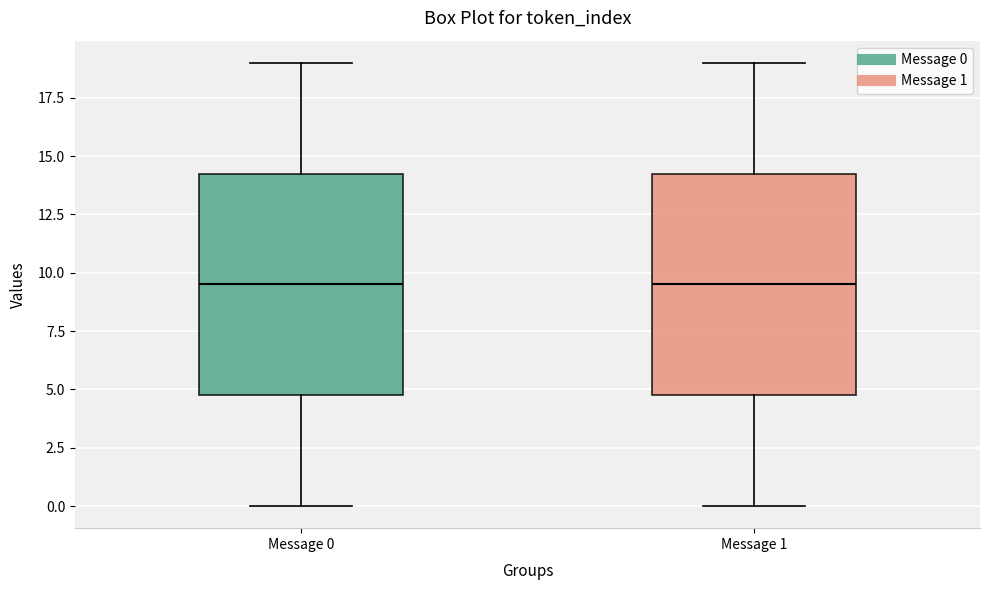

Reading left to right, read every box against the y-axis: the position of its median line, the range the box covers, and the ends of its whiskers. The values are not printed on the chart, so give them approximately, as read against the axis.

Message 0: median 9.5, box 5.0 to 14.5, whiskers 0.0 to 19.0
Message 1: median 9.5, box 5.0 to 14.5, whiskers 0.0 to 19.0